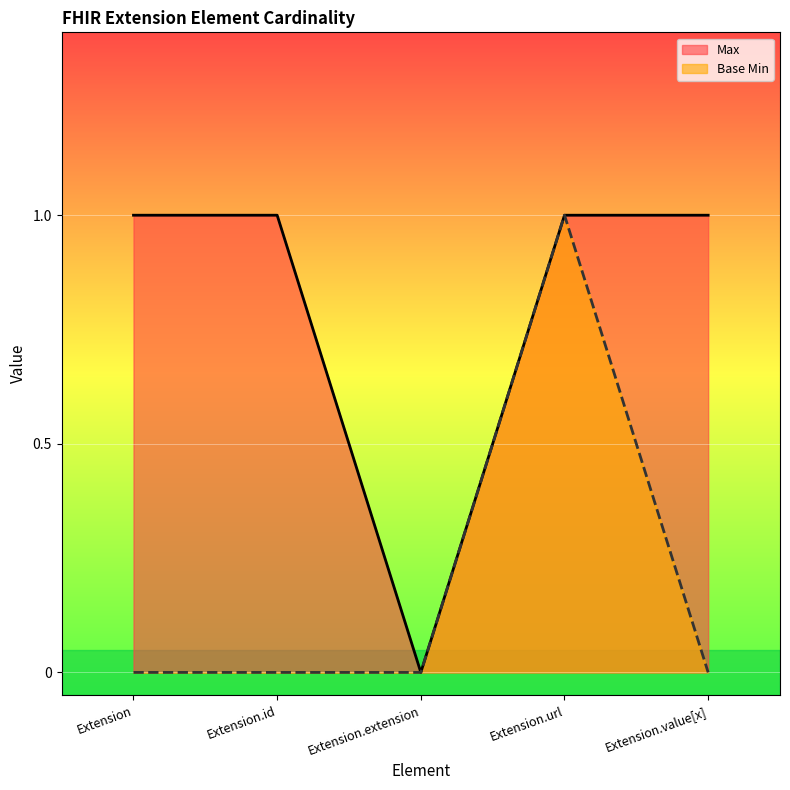

In Max, how many points are lower than both neighbors (excluding endpoints)?

1